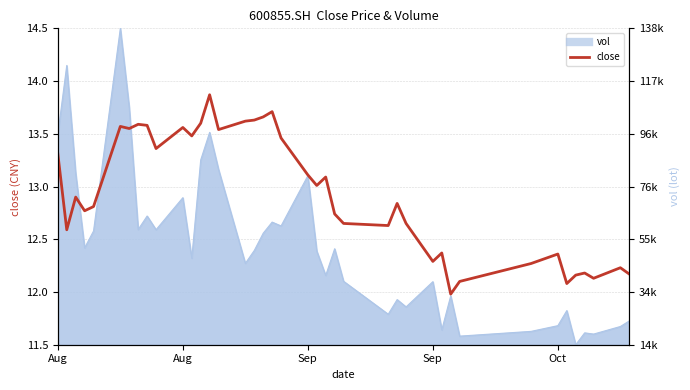

What is the value of the 39th point from the left?

12.2